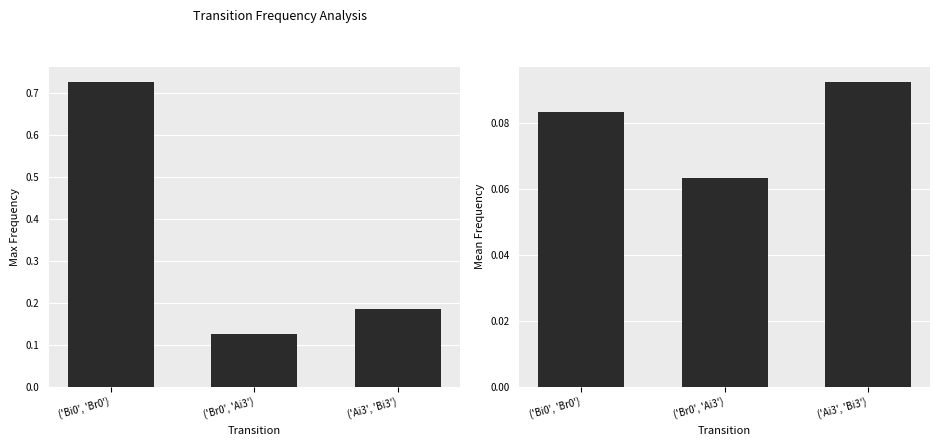

What is the value of the Mean Freq bar at the 1st from the left?

0.1